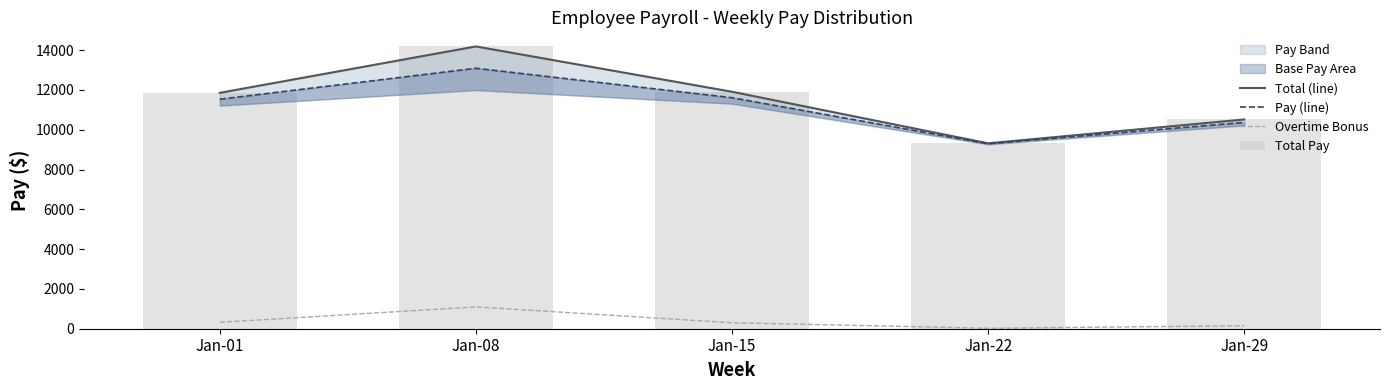

What is the difference between the maximum and minimum values in the Overtime Bonus series?

1073.4